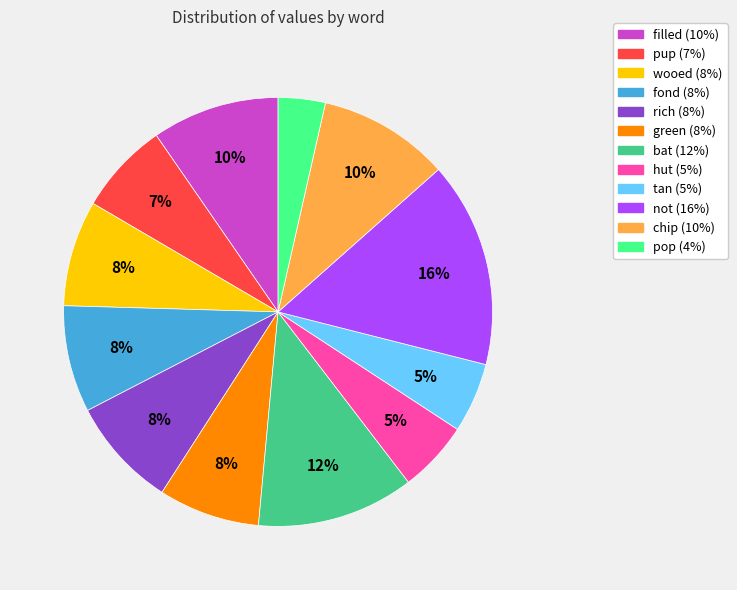

Does any single category account for the majority?

No